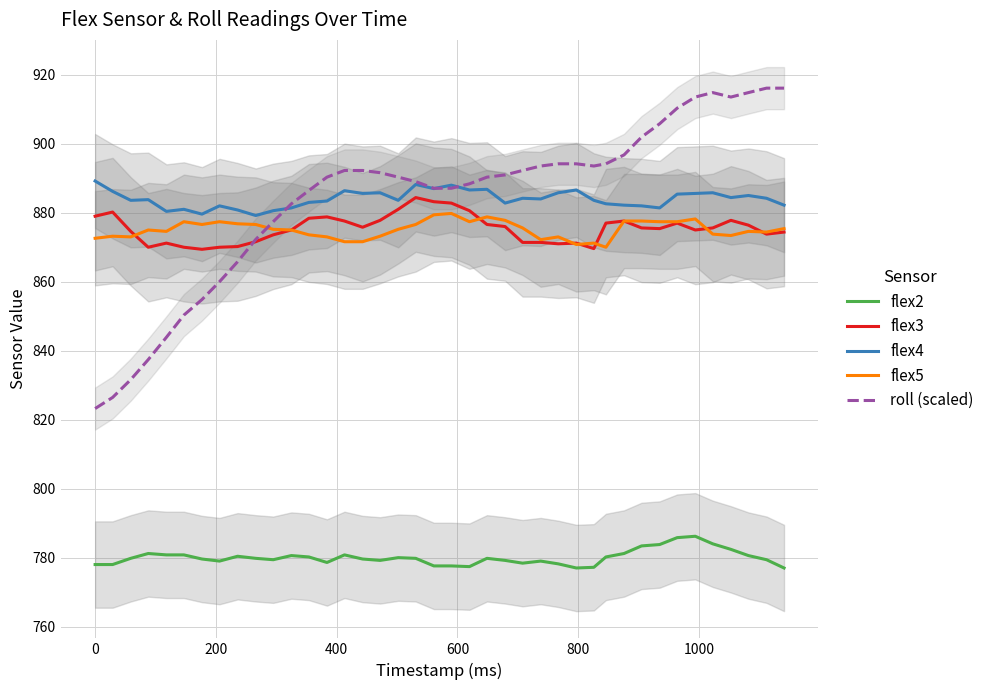

What is the maximum value for flex4?

889.2